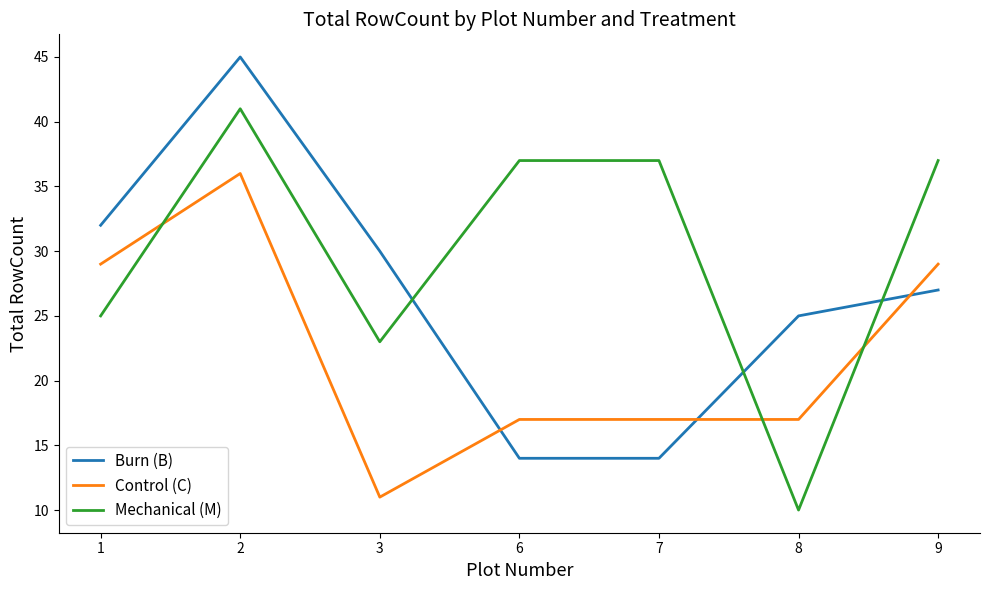

At which label does Burn (B) first exceed 27?

1